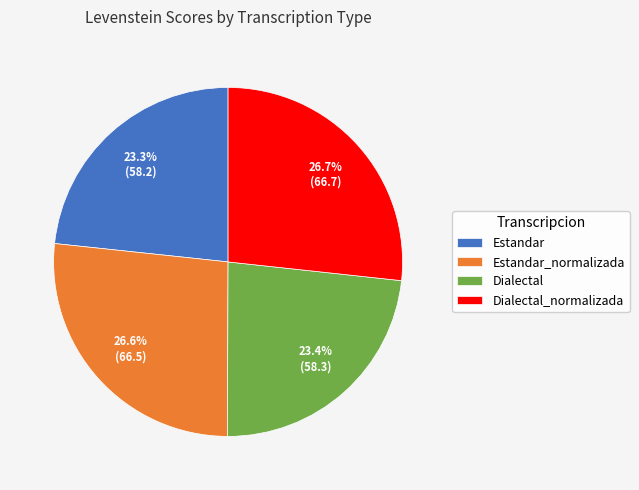

Does Estandar_normalizada account for over 50% of the chart?

No